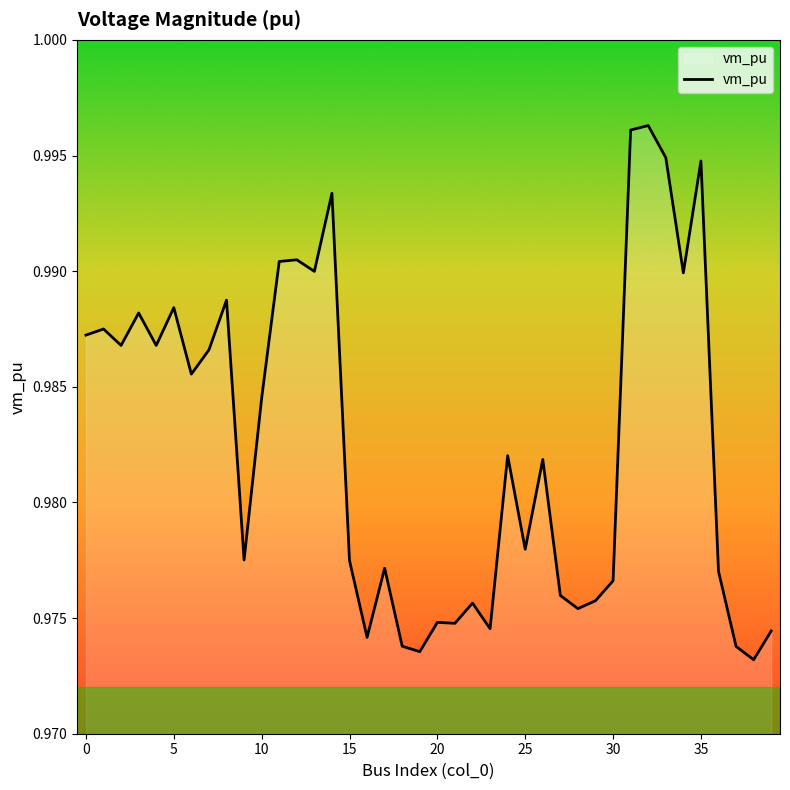

Does the chart display data point markers on the line(s)?

No